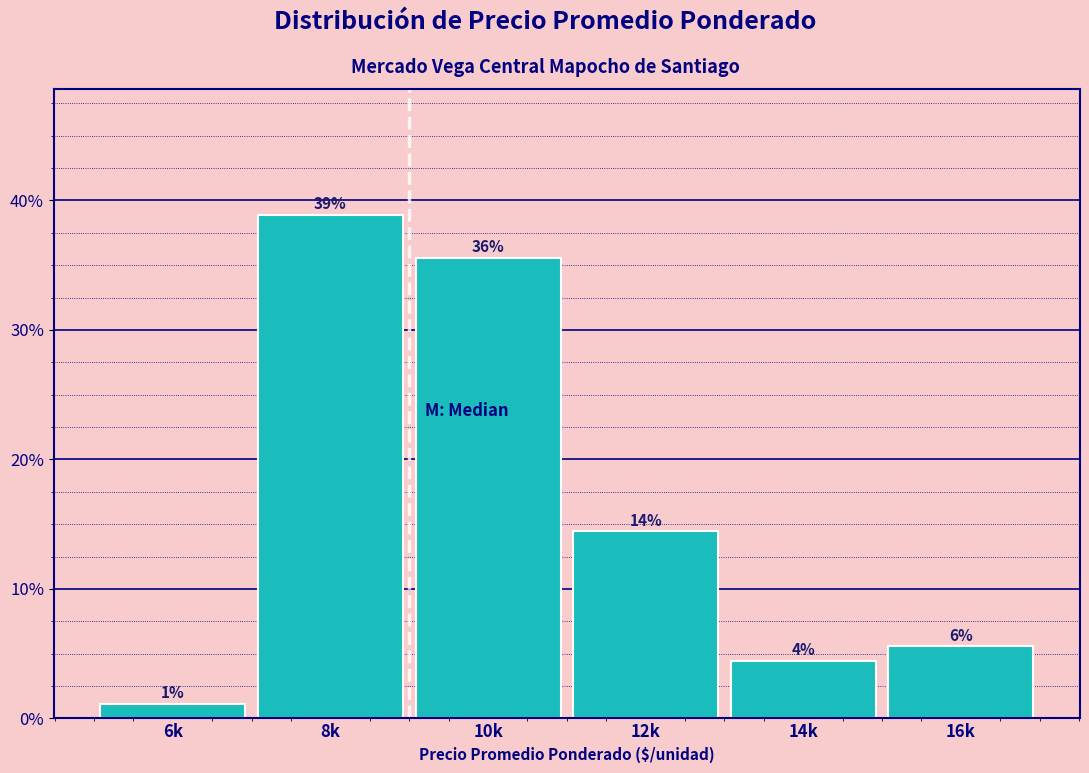

Does the chart contain any negative values?

No